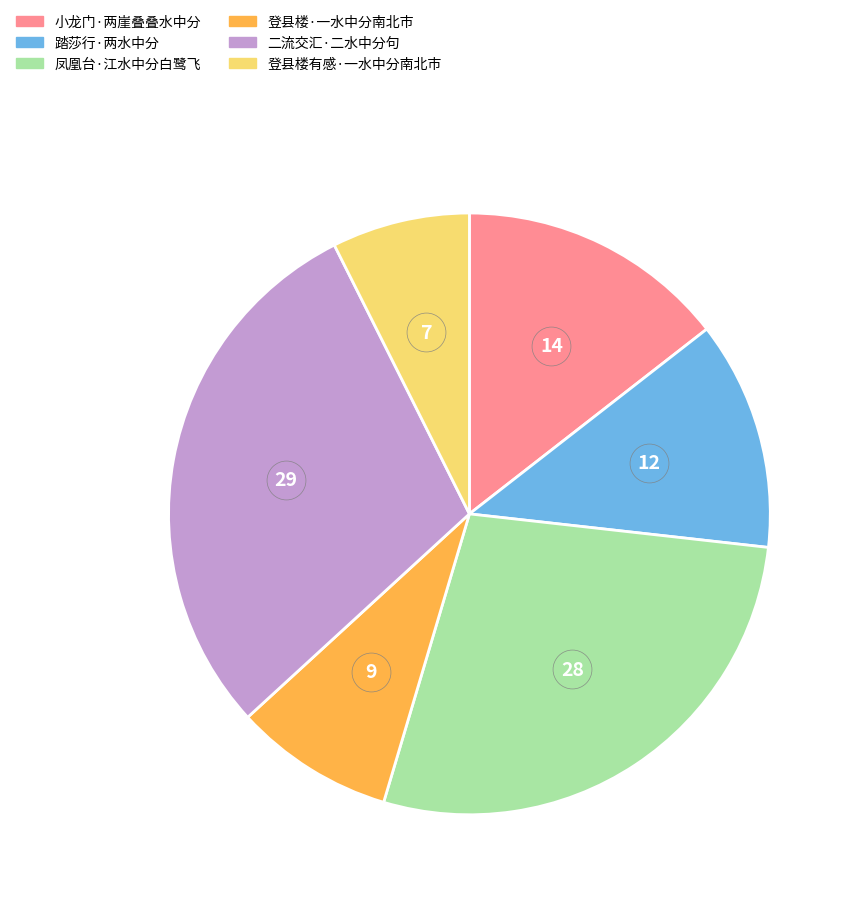

How many segments does this pie chart have?

6